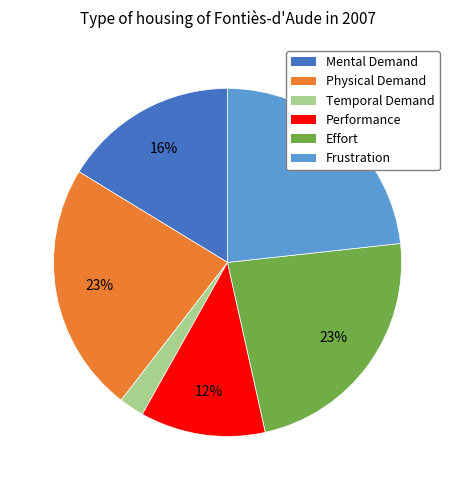

The Physical Demand slice represents 23% of the pie. True or false?

True